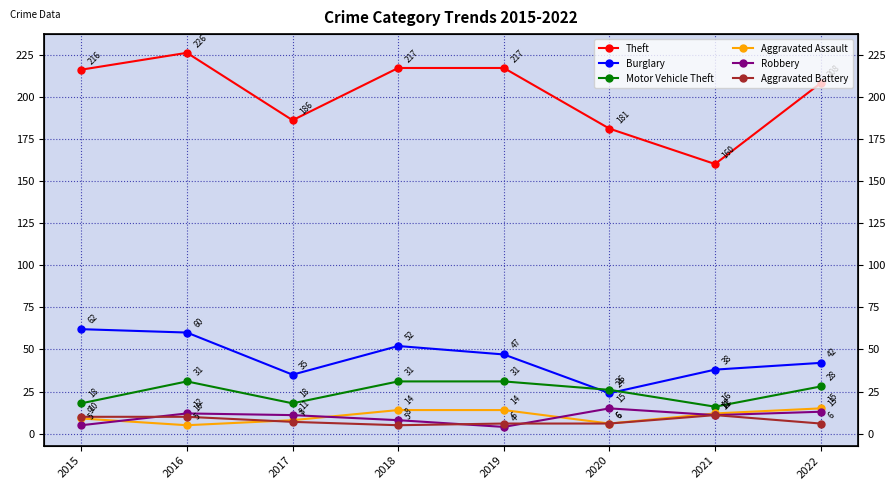

Reading left to right, extract all data points from this chart.

Theft: 216	226	186	217	217	181	160	208
Burglary: 62	60	35	52	47	24	38	42
Motor Vehicle Theft: 18	31	18	31	31	26	16	28
Aggravated Assault: 9	5	8	14	14	6	12	15
Robbery: 5	12	11	8	4	15	11	13
Aggravated Battery: 10	10	7	5	6	6	11	6